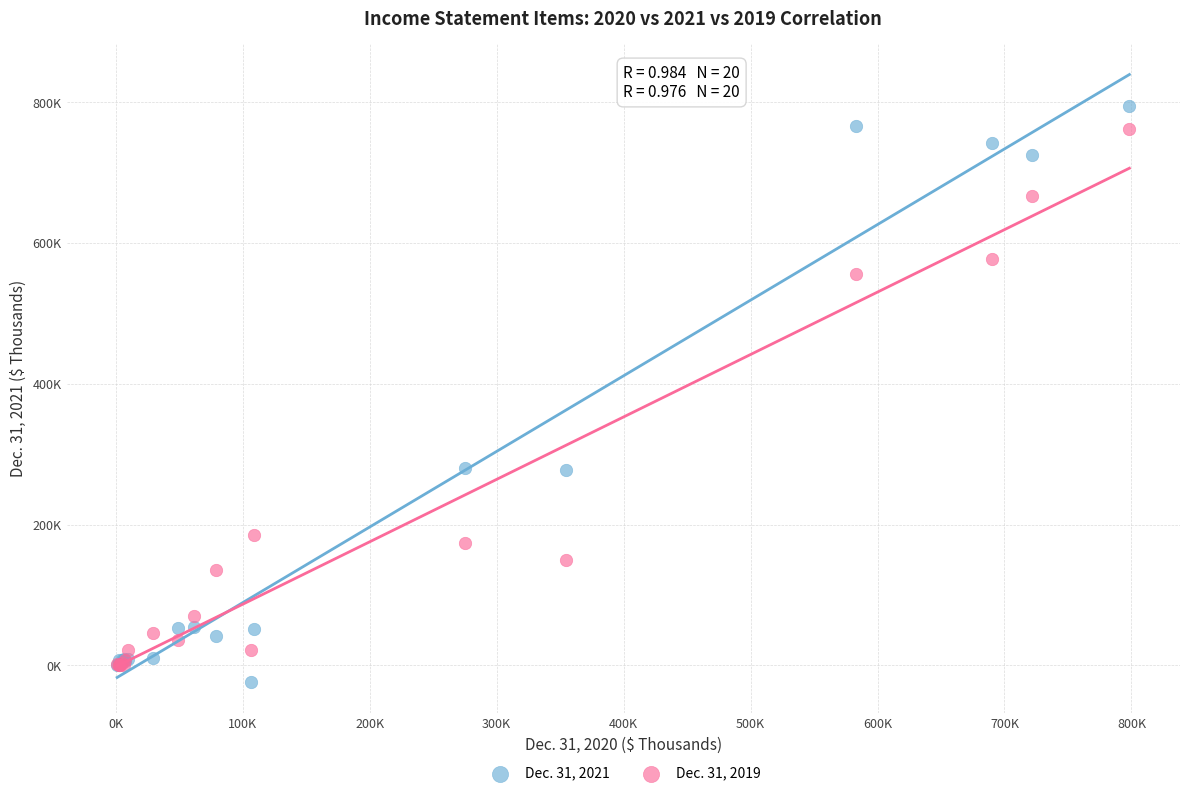

Which series has the largest Y range (max minus min)?

Dec. 31, 2021